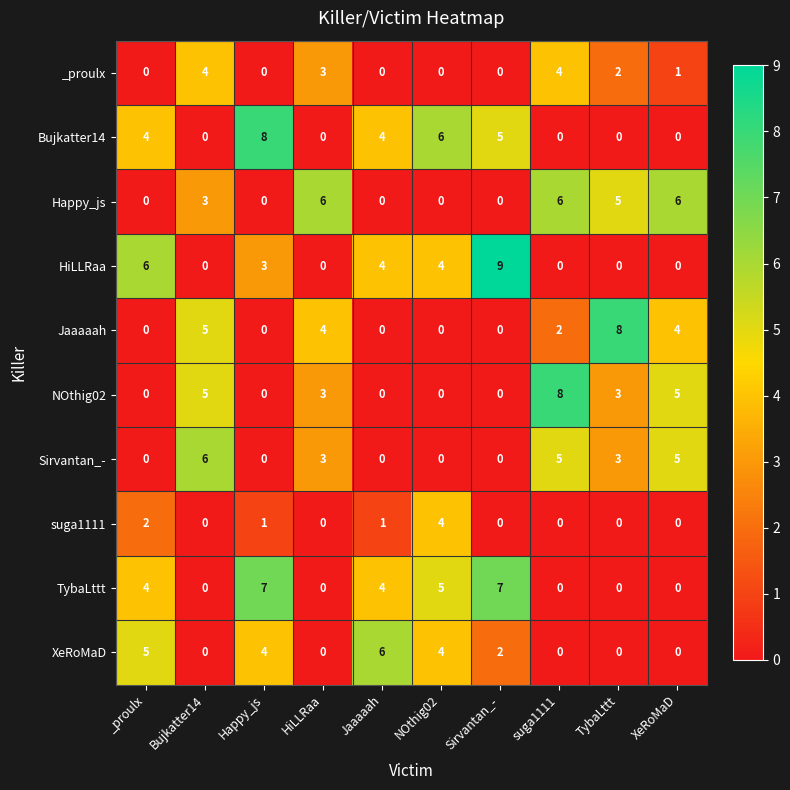

What is the difference between the maximum and minimum values in the Sirvantan_- series?

6